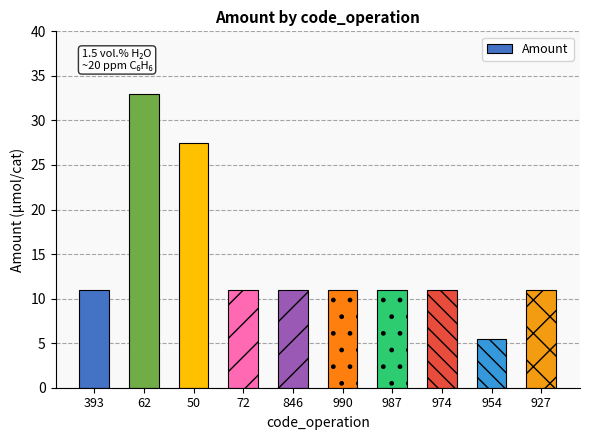

Approximately how many times larger is the value at 990 compared to 987?

1.0